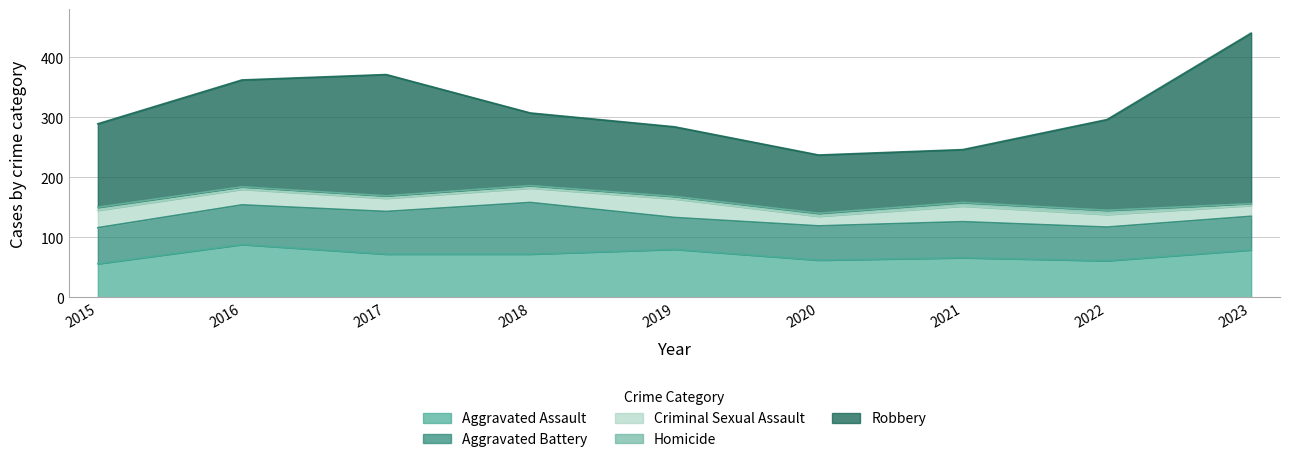

Which series changed the most between 2016 and 2023?

Robbery